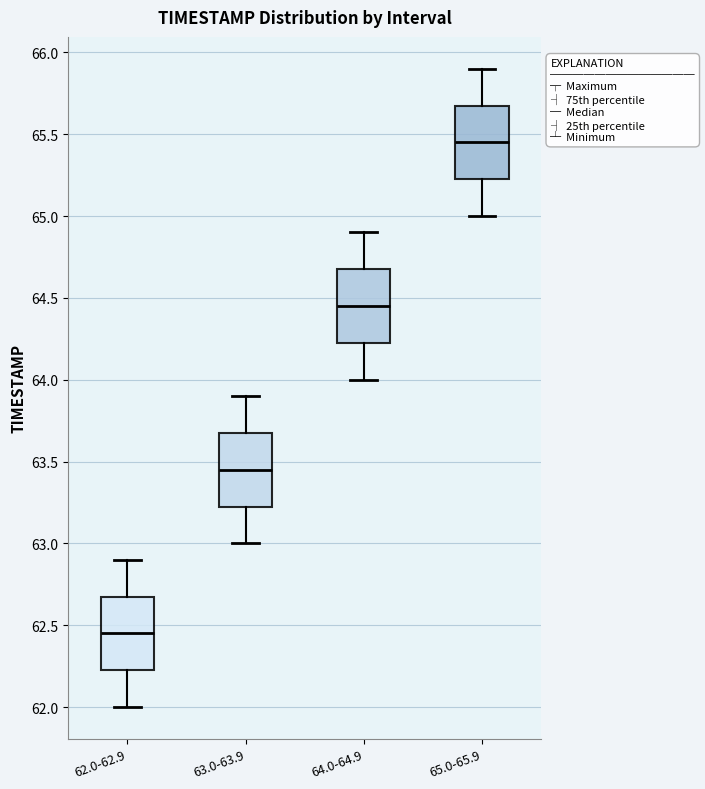

Reading left to right, read every box against the y-axis: the position of its median line, the range the box covers, and the ends of its whiskers. The values are not printed on the chart, so give them approximately, as read against the axis.

62.0-62.9: median 62.45, box 62.25 to 62.70, whiskers 62.00 to 62.90
63.0-63.9: median 63.45, box 63.25 to 63.70, whiskers 63.00 to 63.90
64.0-64.9: median 64.45, box 64.25 to 64.70, whiskers 64.00 to 64.90
65.0-65.9: median 65.45, box 65.25 to 65.70, whiskers 65.00 to 65.90